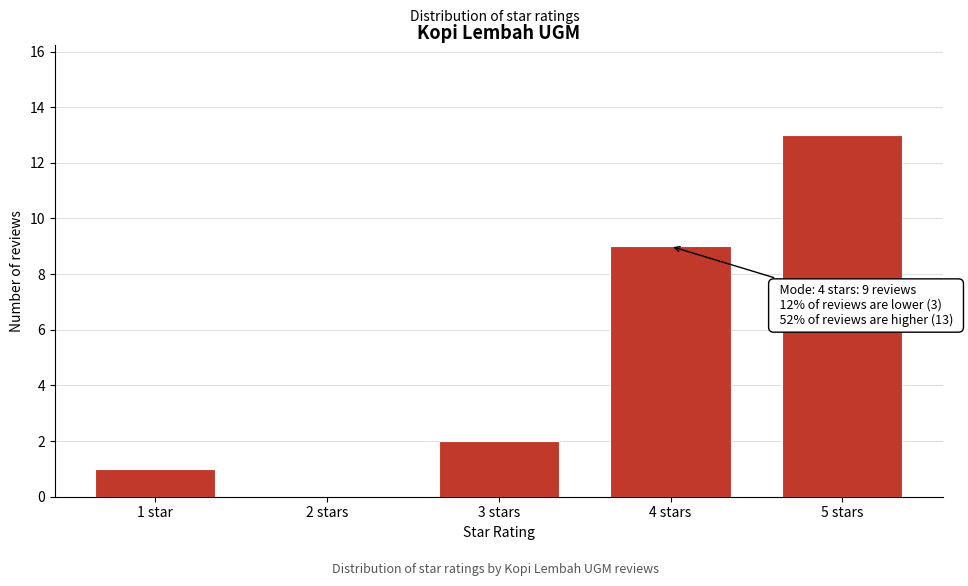

Reading left to right, extract all data points from this chart.

1 star=1	2 stars=0	3 stars=2	4 stars=9	5 stars=13